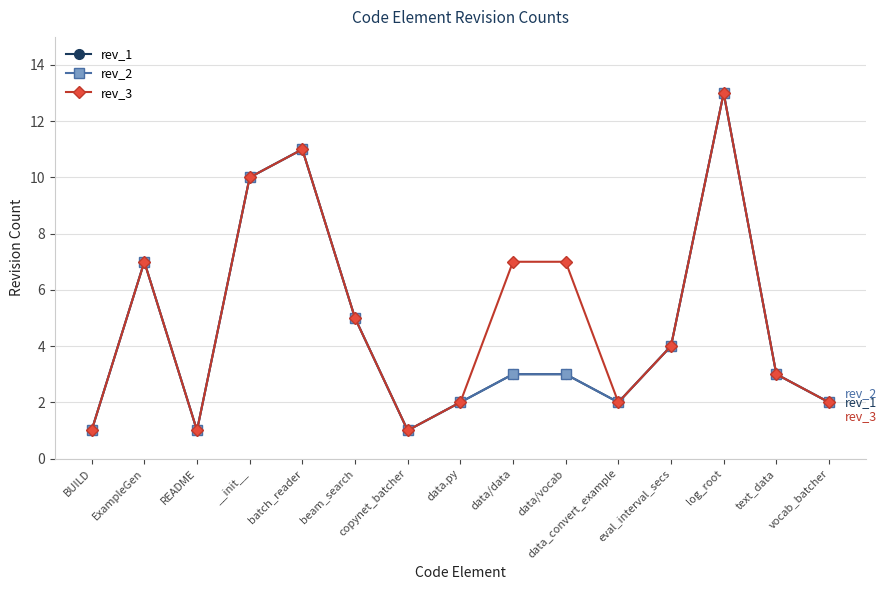

At which category does rev_1 reach its first local peak?

ExampleGen